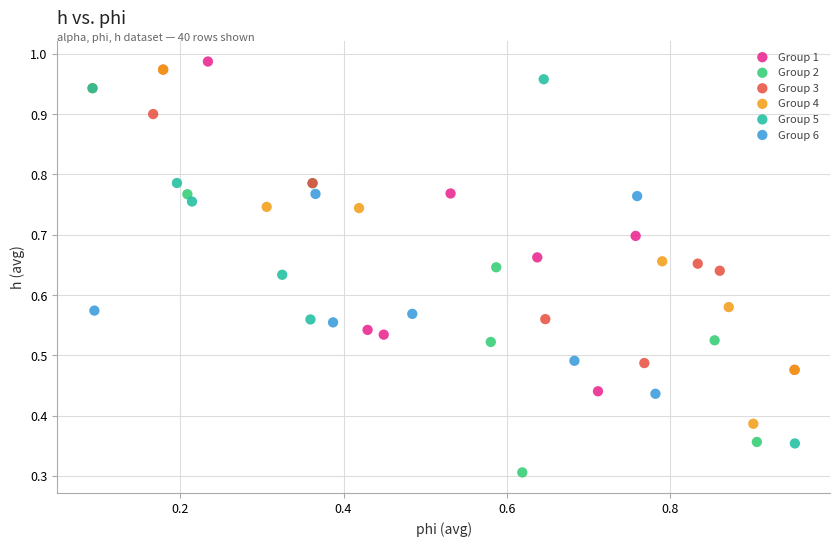

Which series has the widest spread of Y values?

Group 5